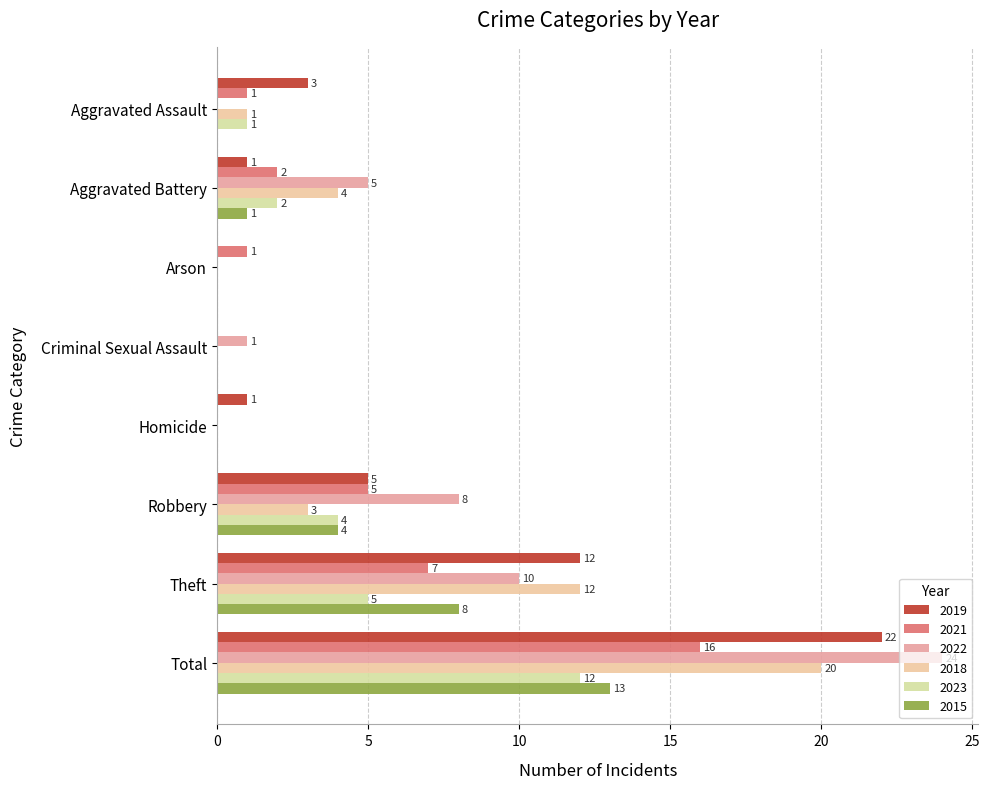

What is the difference between the second highest and second lowest values in the 2018 series?

12